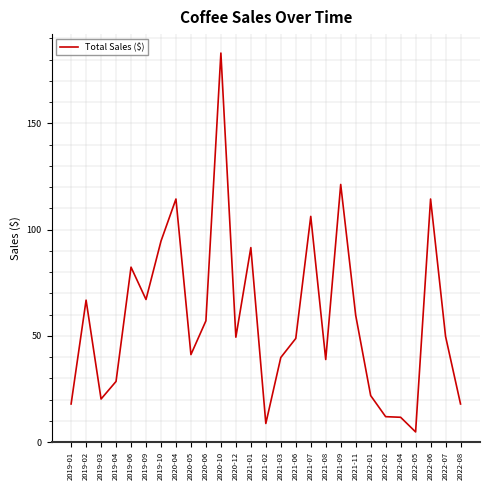

The value at 2021-09 is 121.3. True or false?

True